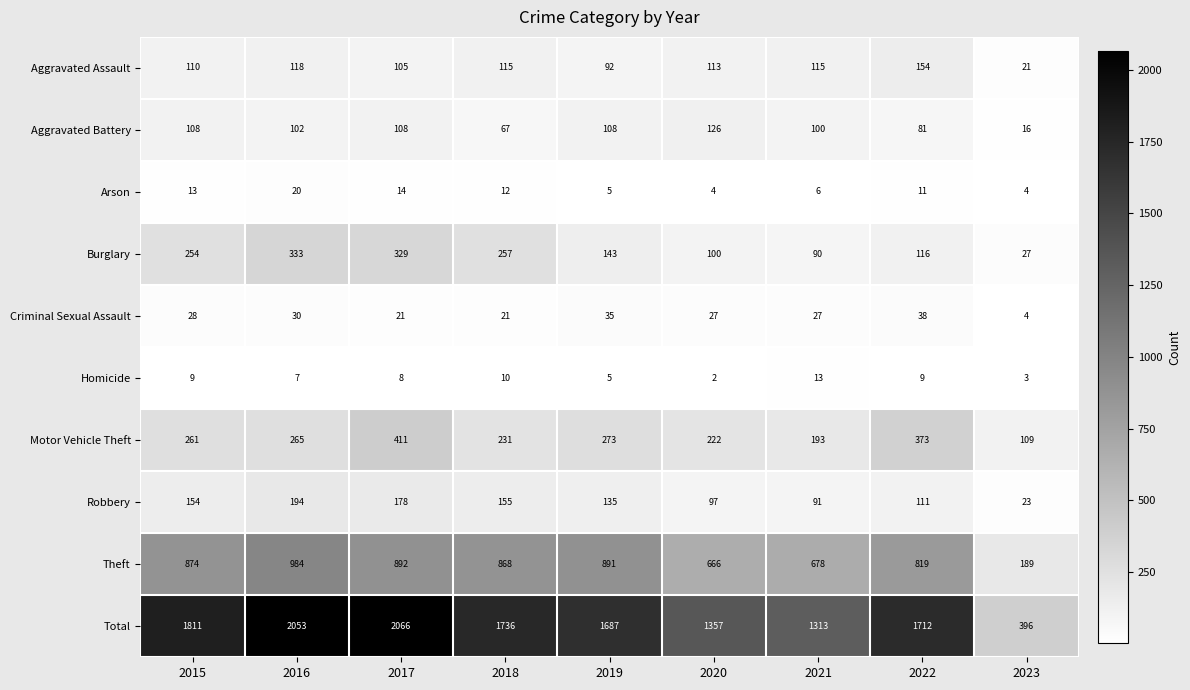

What is the difference between the maximum and second lowest values in the Motor Vehicle Theft series?

218